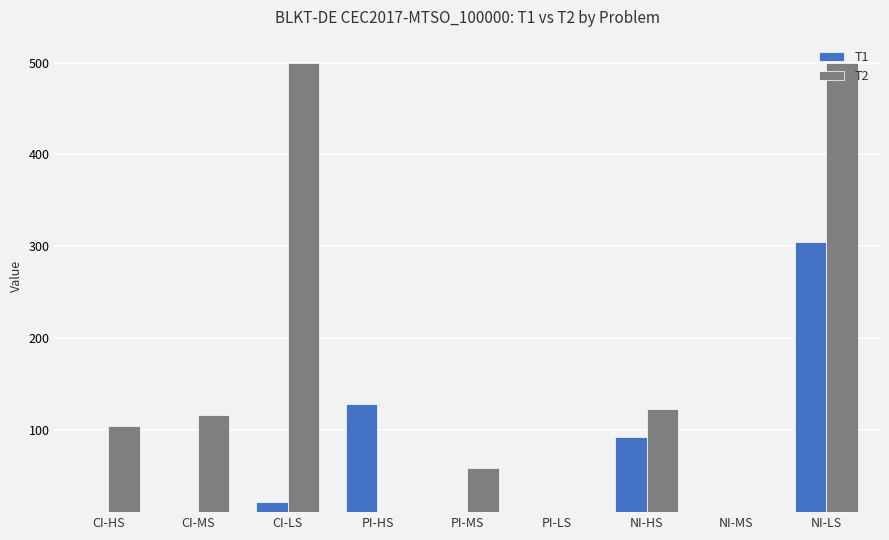

Which has a higher value, NI-MS or CI-LS?

CI-LS